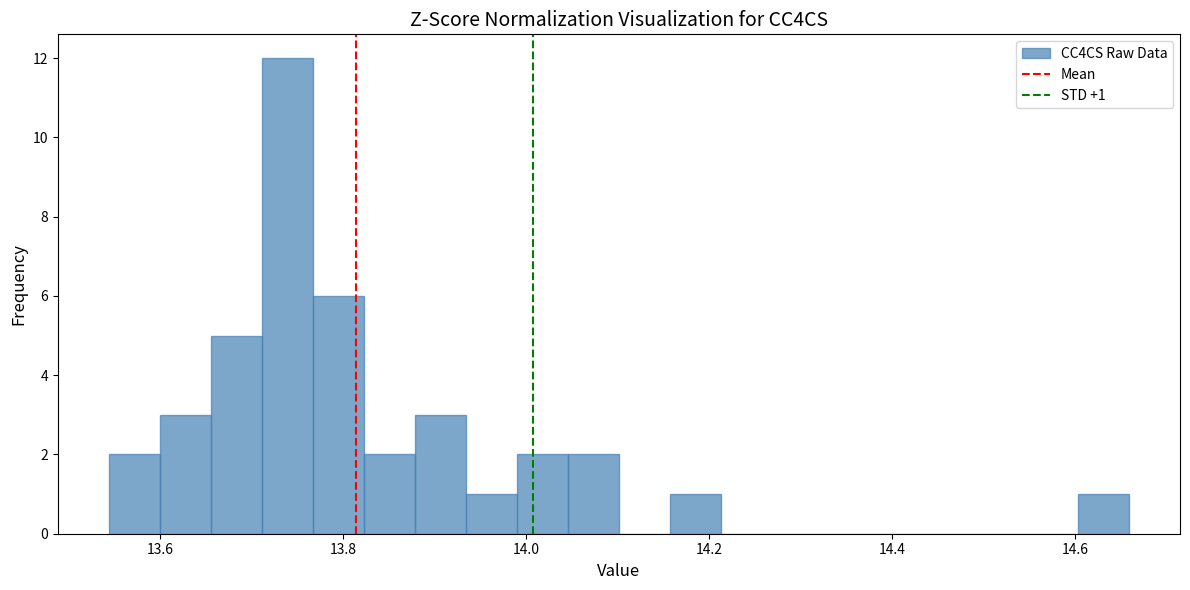

Around what value on the x-axis is the tallest bar? Give the approximate position of its centre, as read against the axis.

13.74